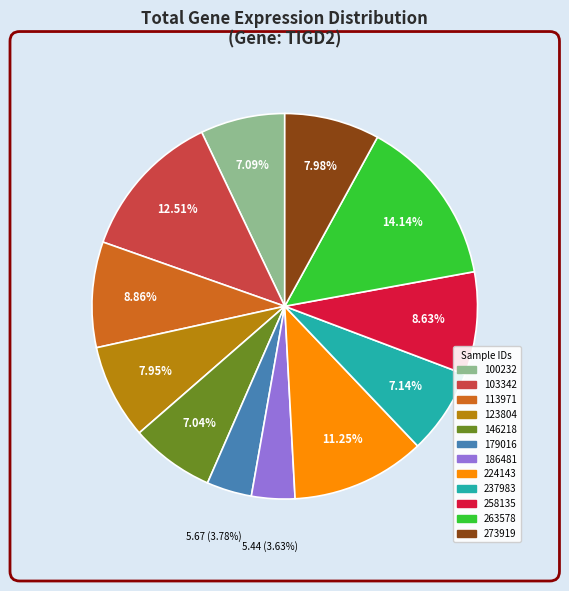

To the nearest percent, what is the combined percentage of 237983 and 100232?

14%